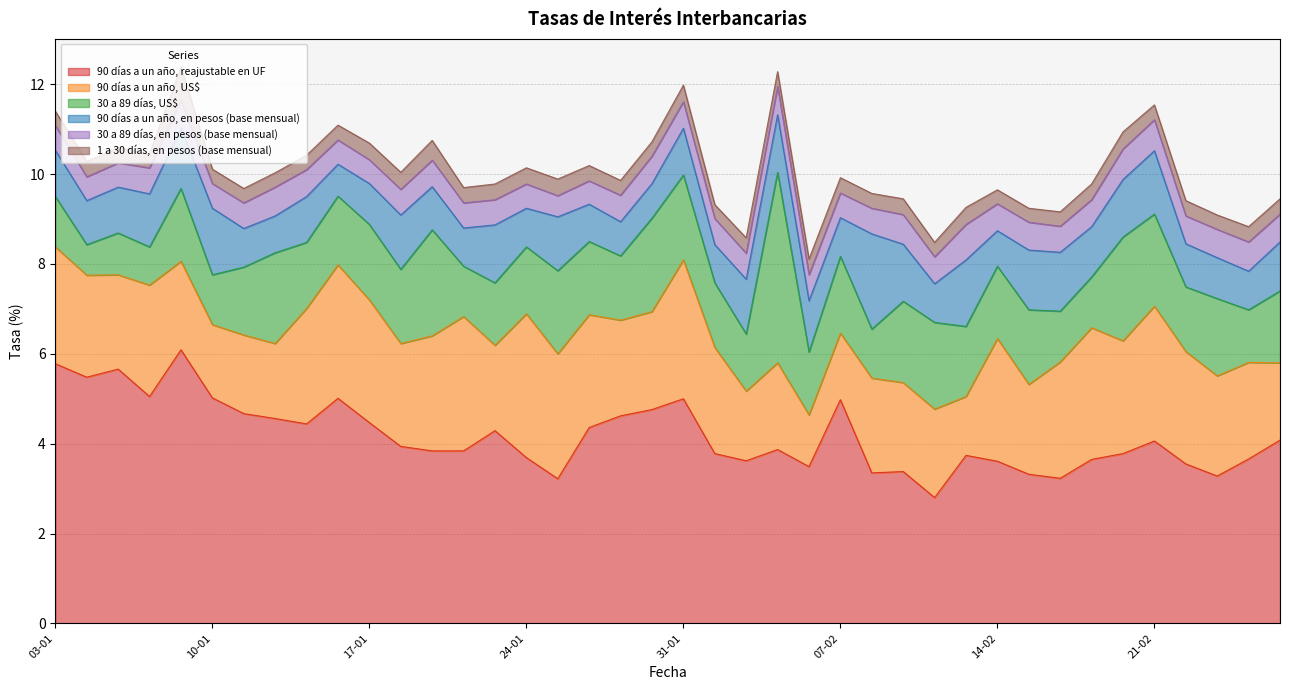

What is the value of the 30 a 89 días, en pesos (base mensual) point at the 35th from the left?

0.7